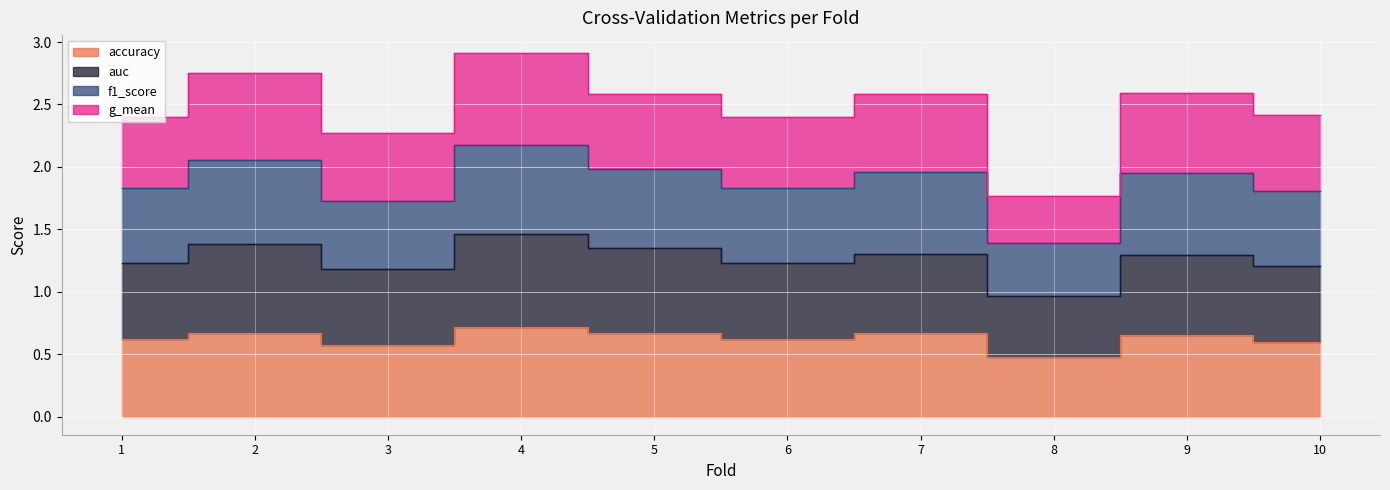

The f1_score series shows 3.2 at 3. True or false?

False